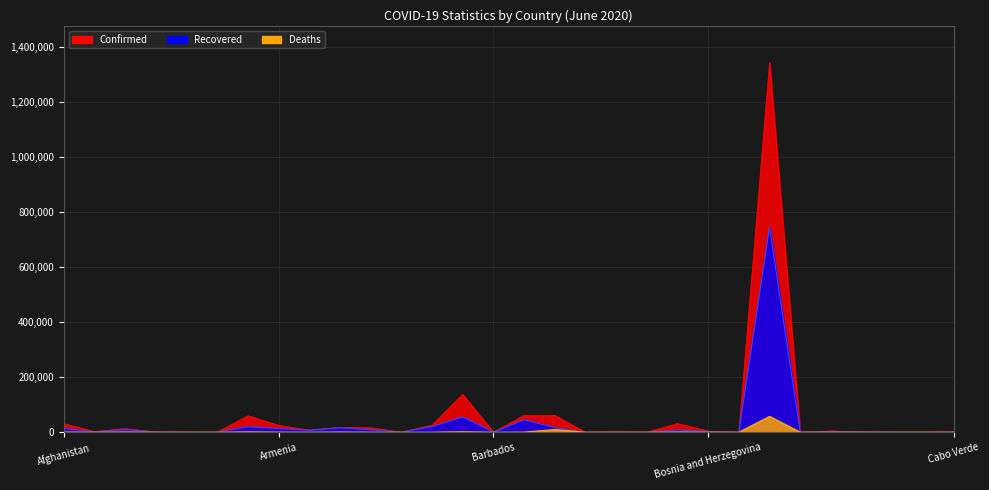

What is the sum of the Confirmed values at Barbados and Belgium?

61392